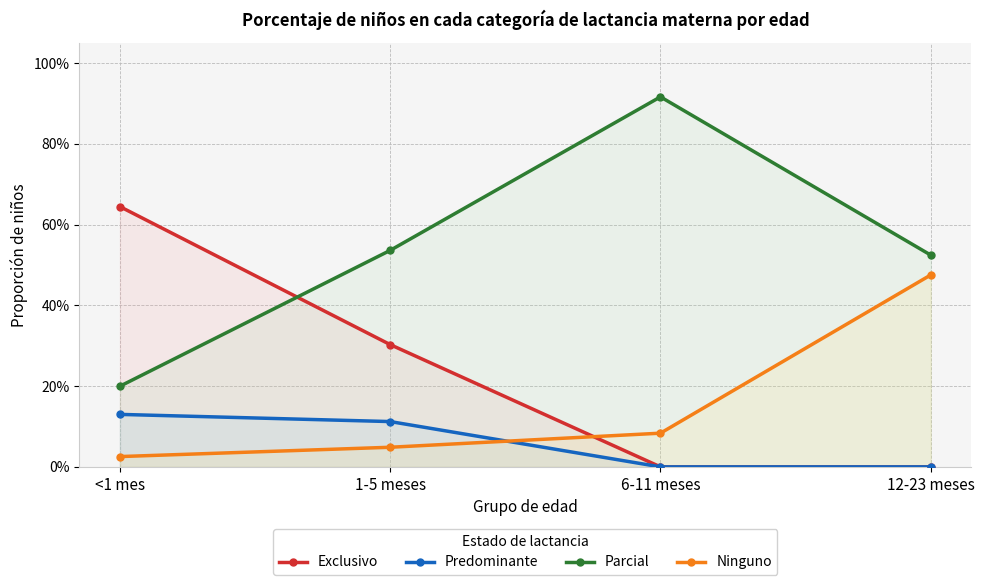

What are all the series names shown in the legend?

Exclusivo, Predominante, Parcial, Ninguno